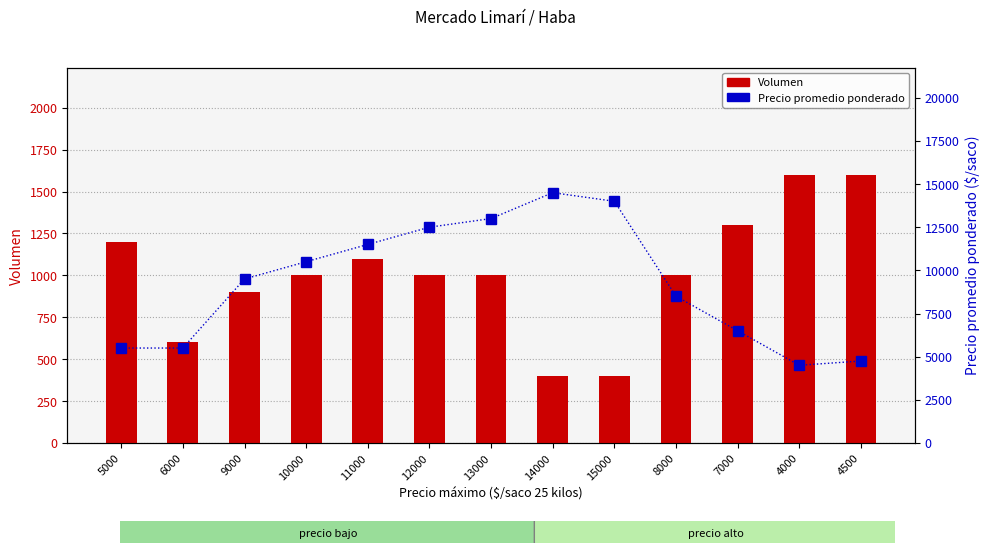

How many values in the Volumen series exceed 1000?

5